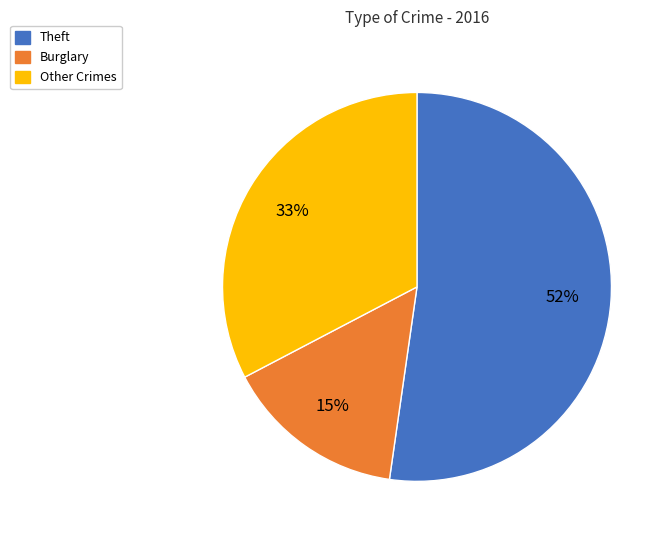

To the nearest percent, what portion does Burglary represent?

15%